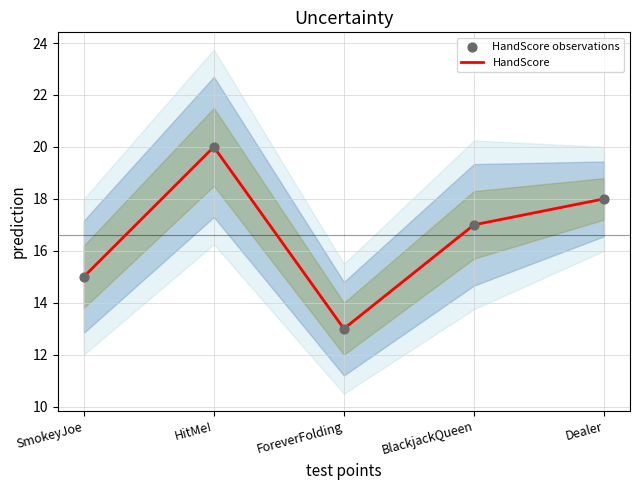

What are all the series names shown in the legend?

HandScore, HandScore observations